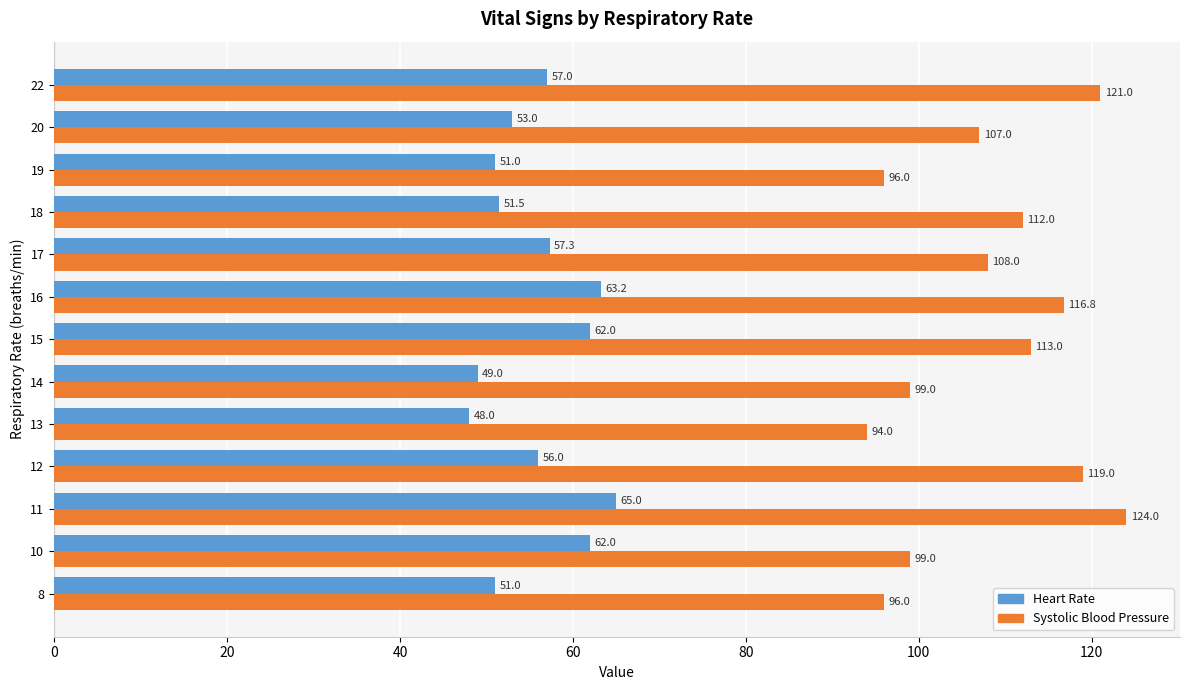

Rank the series at 12 from lowest to highest value.

Heart Rate, Systolic Blood Pressure